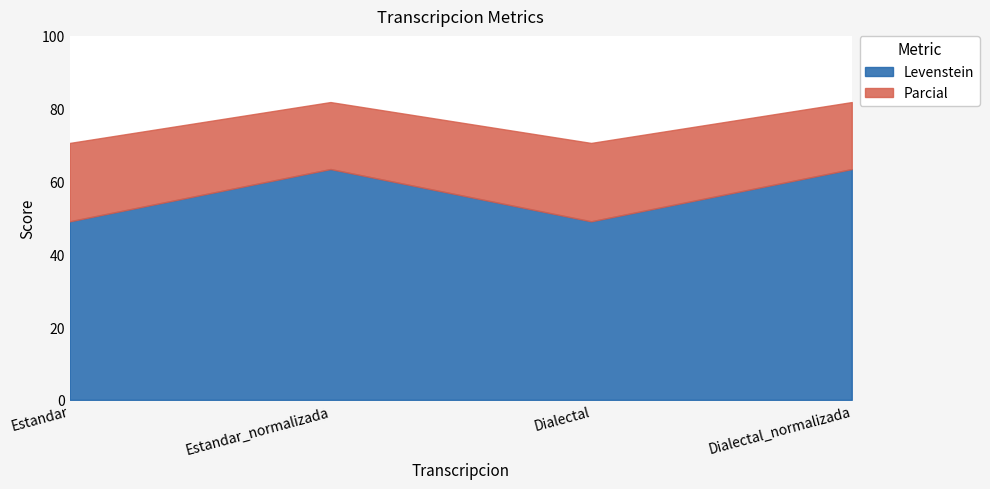

Reading left to right, list all the values displayed in this chart.

Levenstein: Estandar=49.1	Estandar_normalizada=63.4	Dialectal=49.1	Dialectal_normalizada=63.4
Parcial: Estandar=70.6	Estandar_normalizada=81.8	Dialectal=70.6	Dialectal_normalizada=81.8